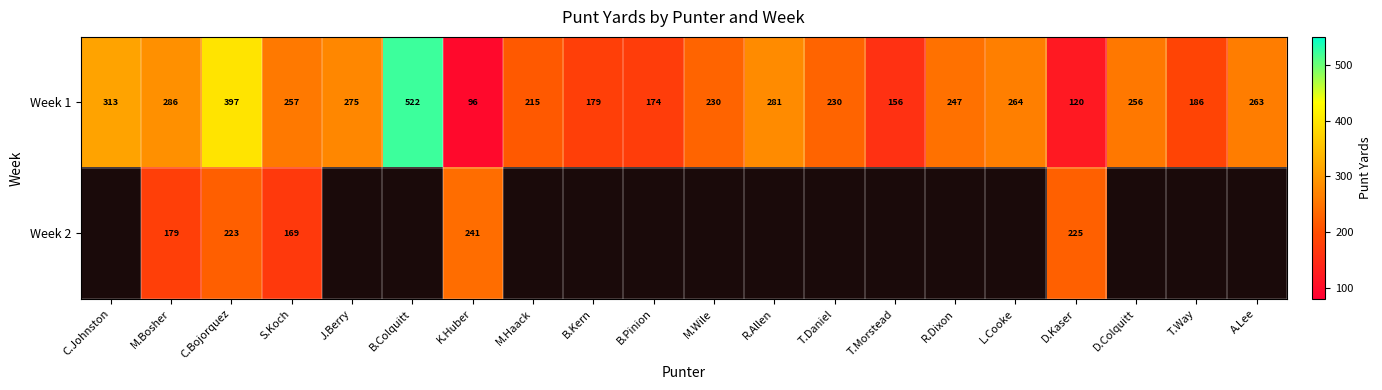

The Week 1 series shows 208 at B.Colquitt. True or false?

False